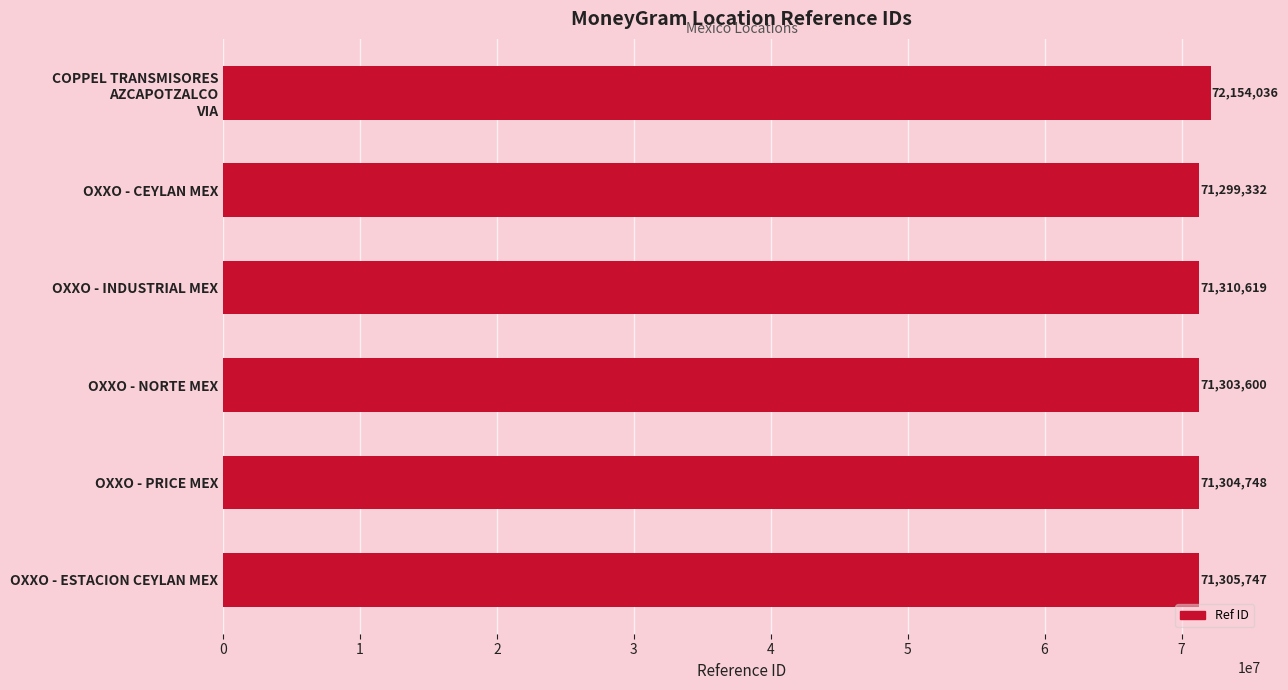

How many bars are there in total?

6